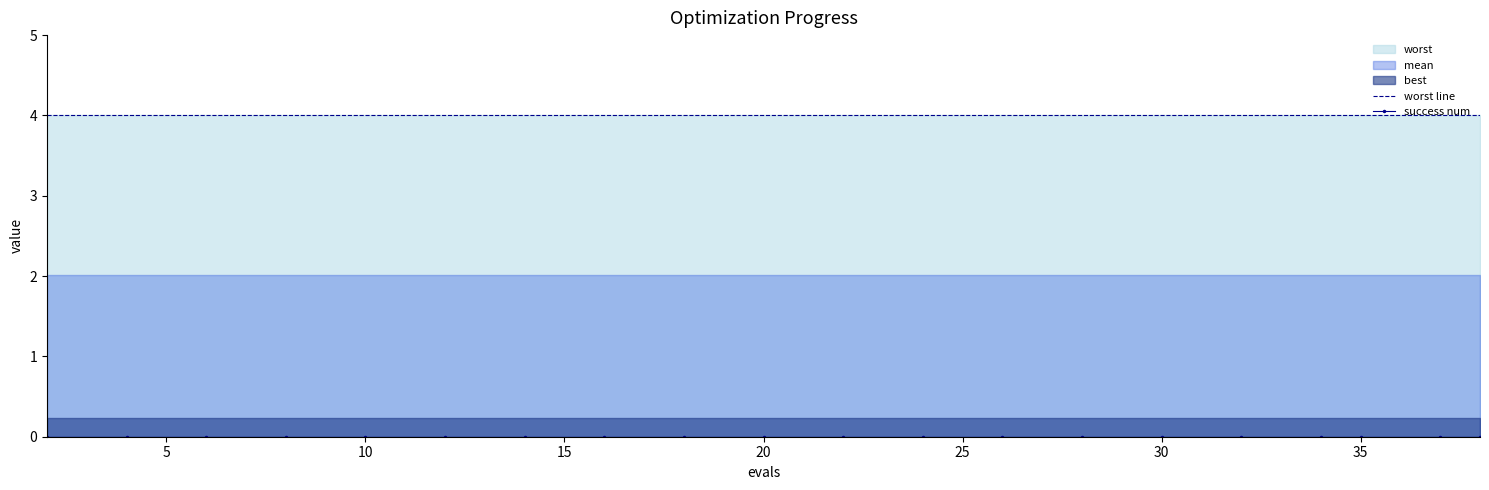

What is the sum of the worst line values at 14 and 10?

8.0